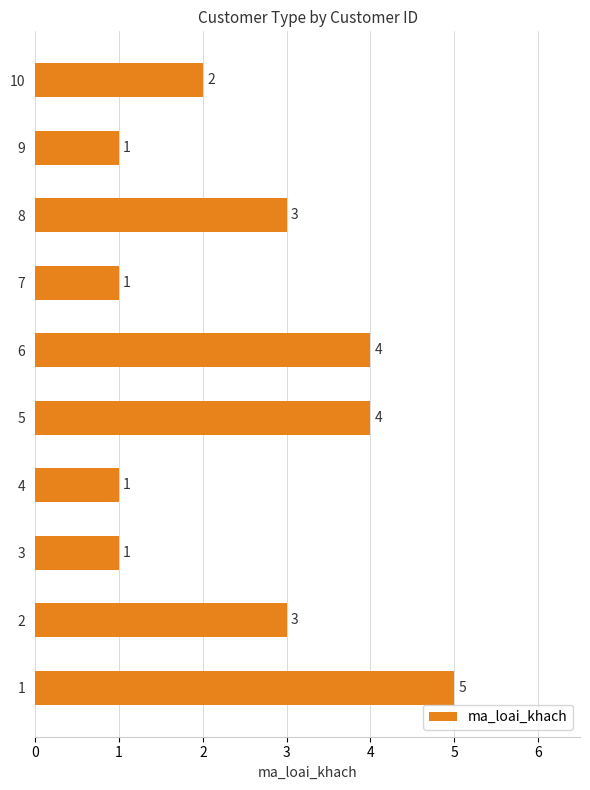

Reading bottom to top, extract all data points from this chart.

1=5	2=3	3=1	4=1	5=4	6=4	7=1	8=3	9=1	10=2